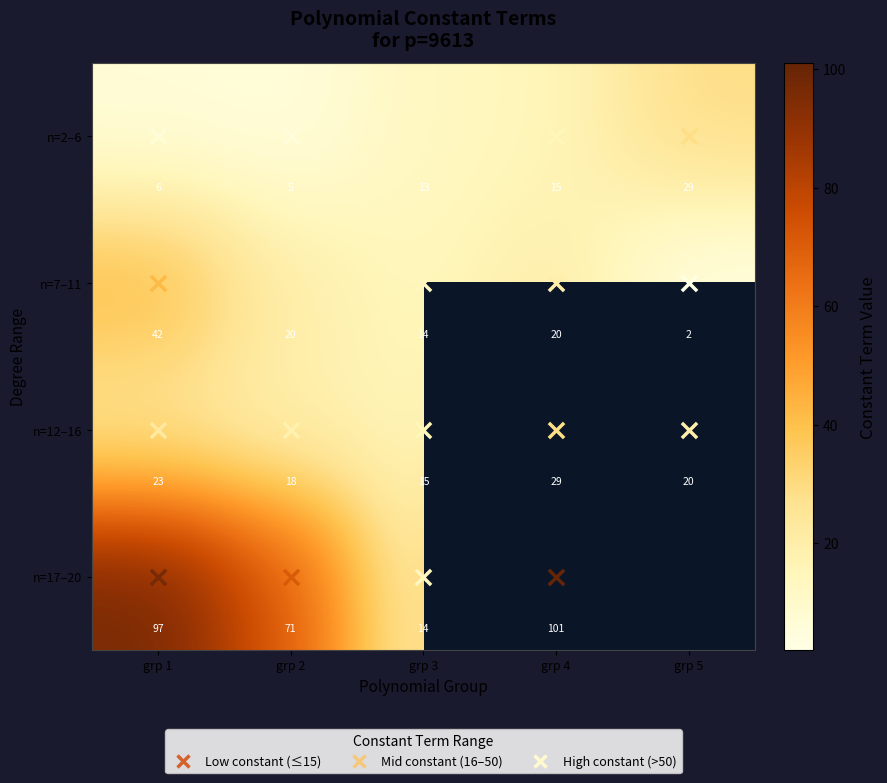

The value of n=12–16 at grp 2 is 30.1. True or false?

False